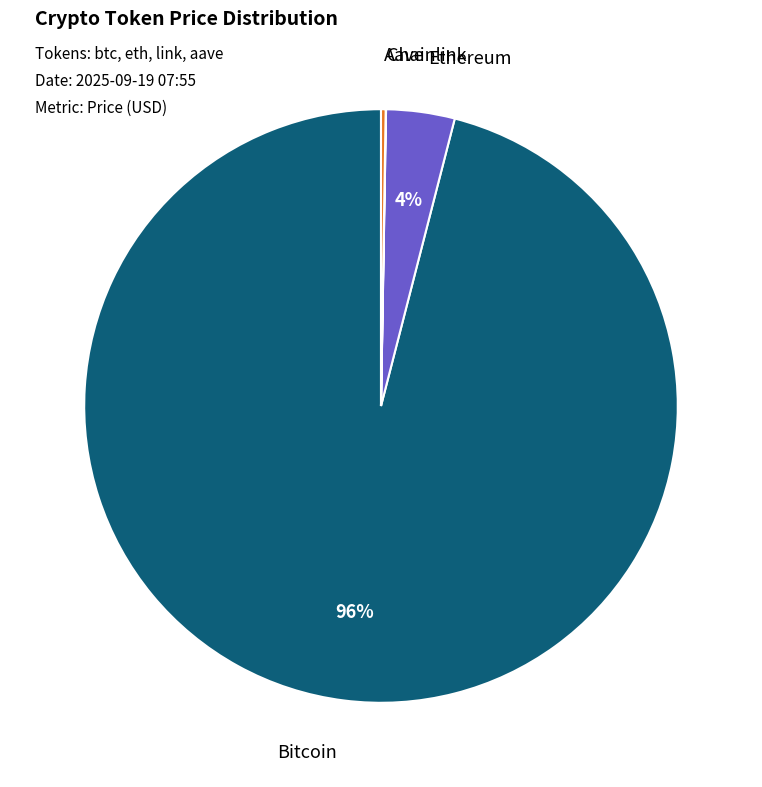

Which slice represents more than half of the pie?

Bitcoin